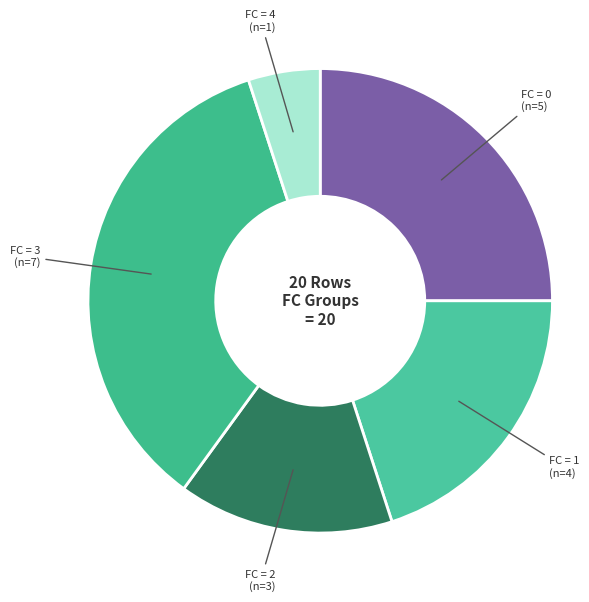

Is there a majority slice in this chart?

No